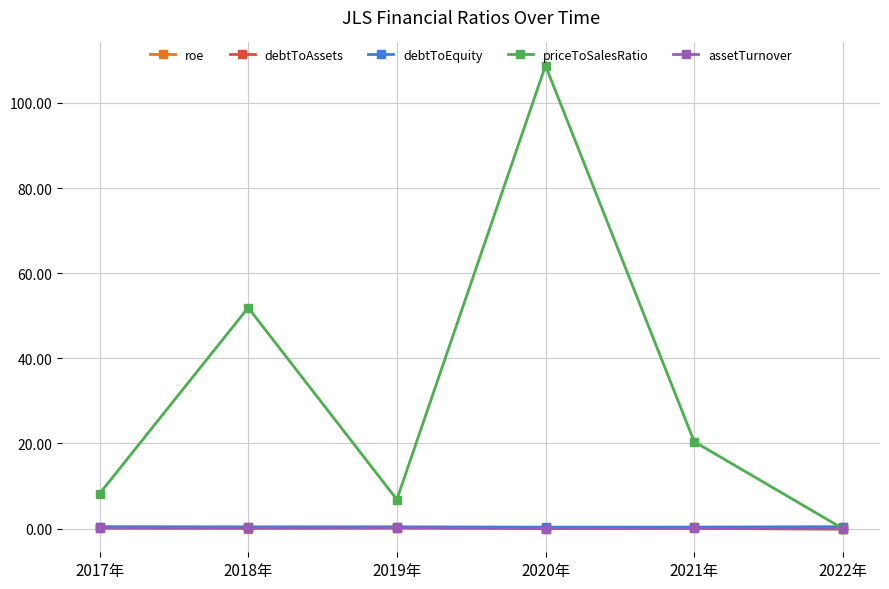

Which series has the largest range (max minus min)?

priceToSalesRatio